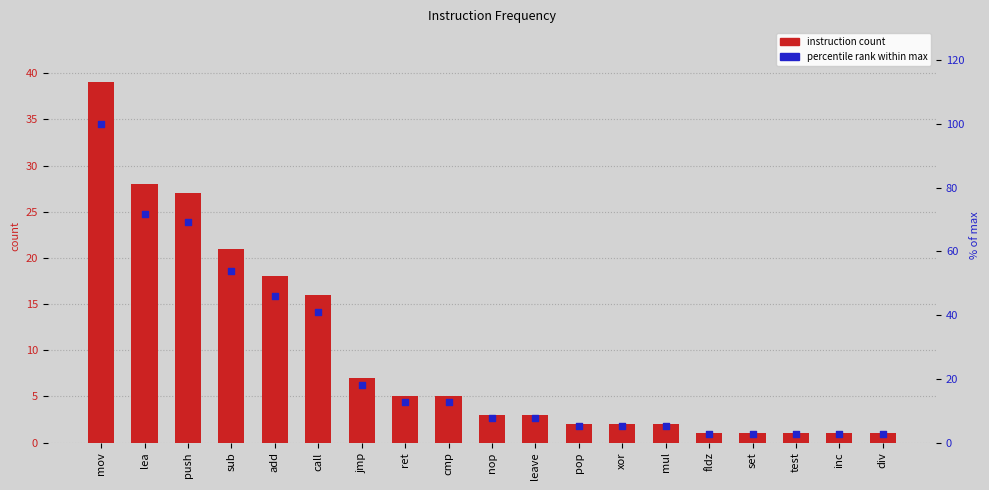

Is the value of percentile rank at nop greater than the value of col_1 at push?

No